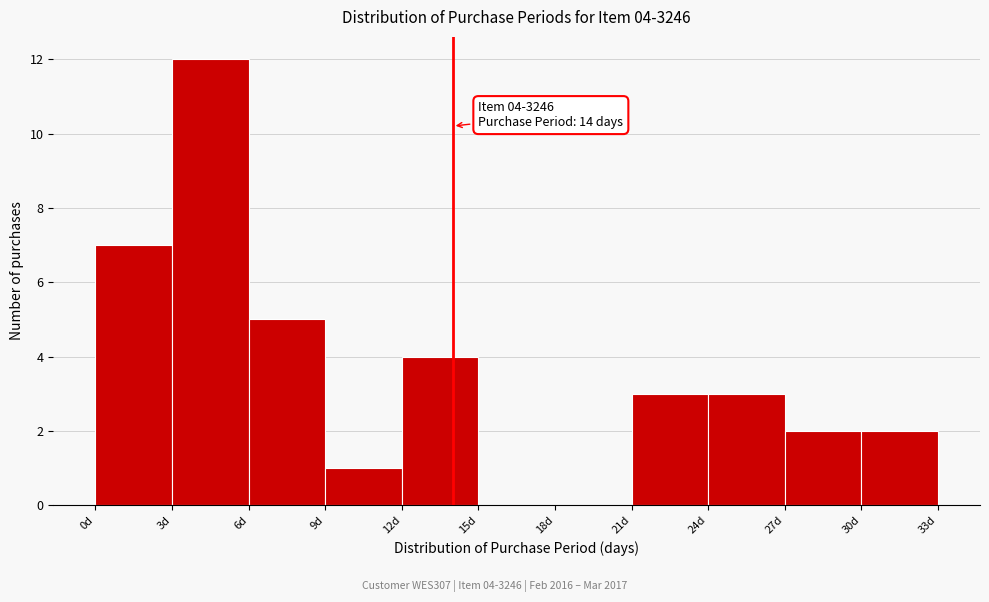

Over which range of the x-axis is the bar tallest?

3 to 6